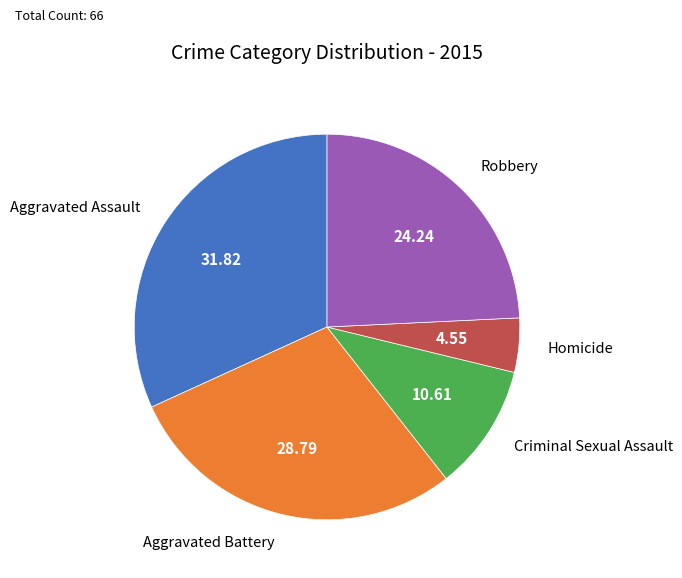

Combined, do Aggravated Assault and Homicide account for over 50%?

No